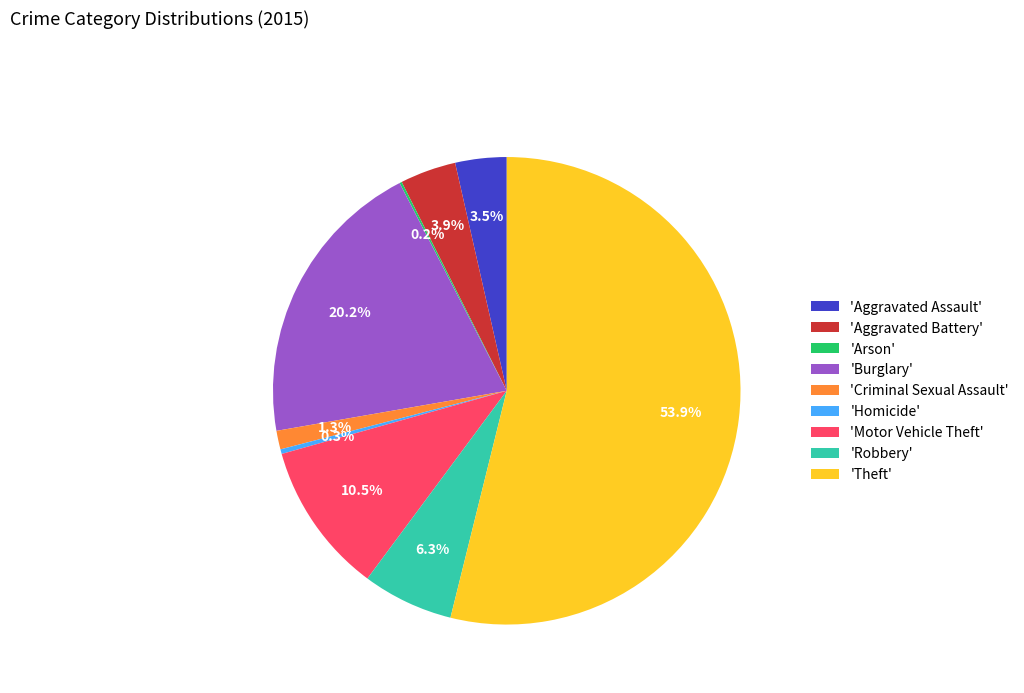

Which slice is the largest?

'Theft'